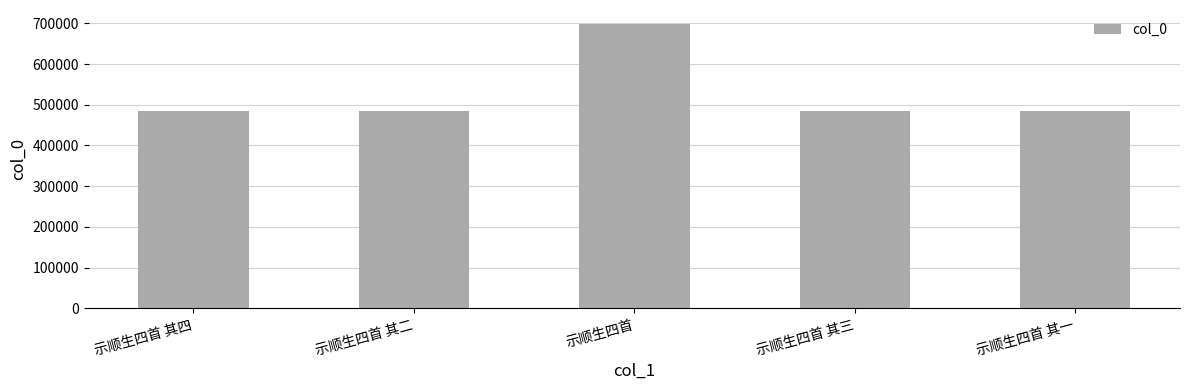

True or false: the data shows 772948 at 示顺生四首 其二.

False